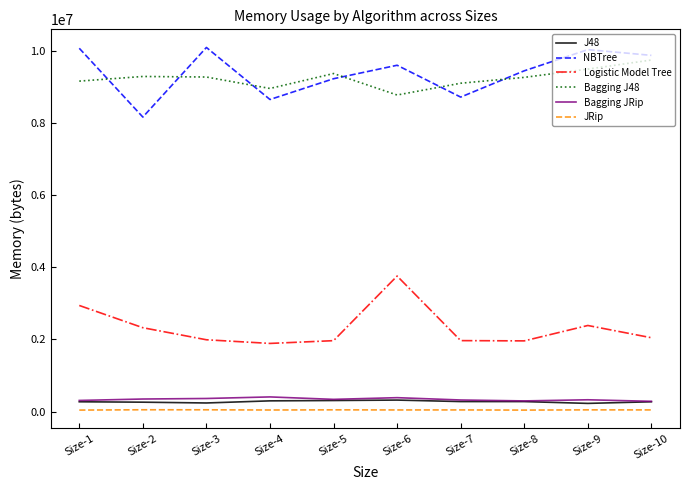

Is the value of Bagging JRip at Size-1 greater than the value of JRip at Size-5?

Yes